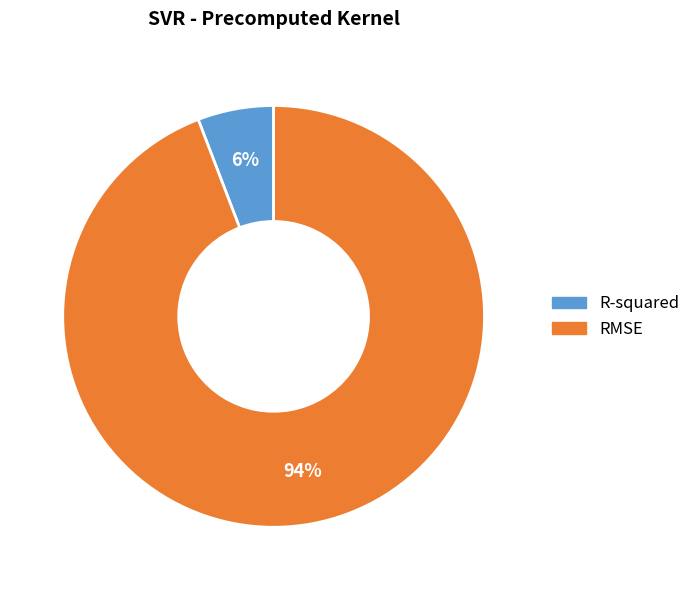

How many segments does this pie chart have?

2